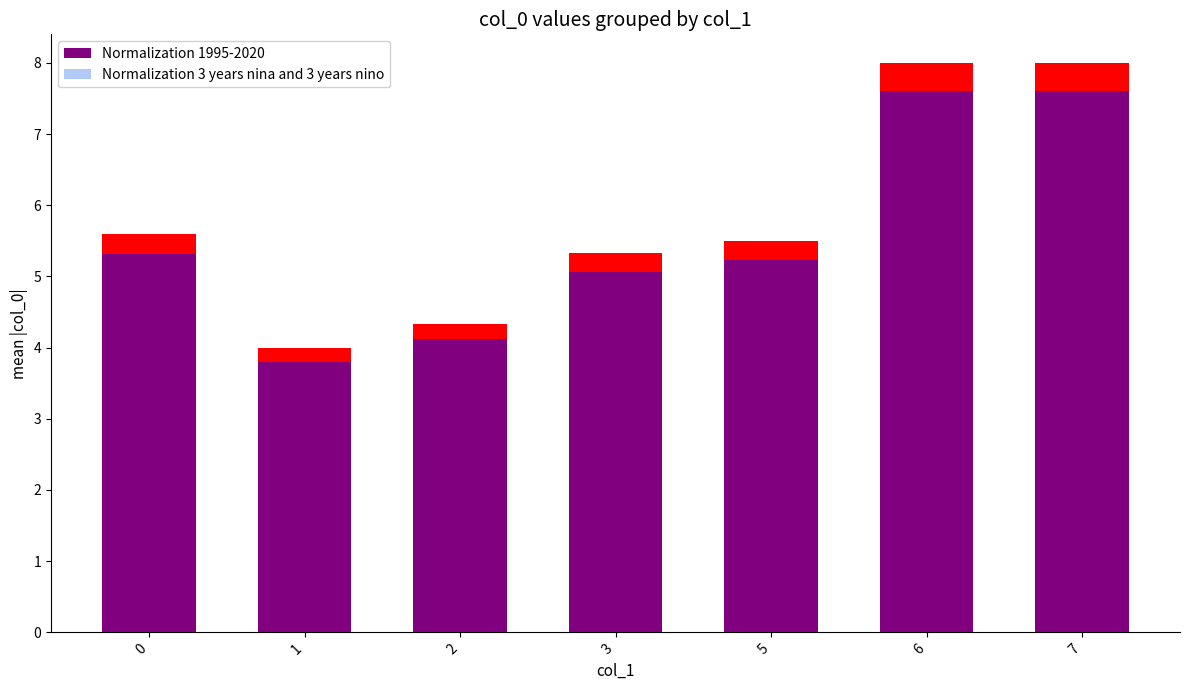

Is it true that Normalization 3 years nina and 3 years nino equals 4.3 at 2?

True